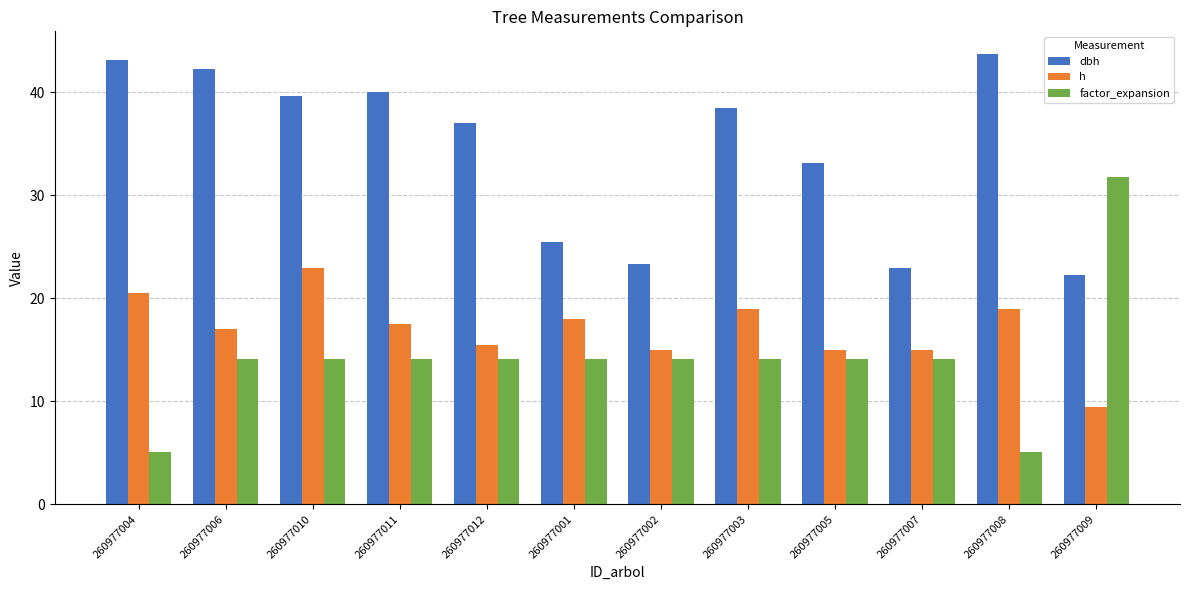

What is the difference between the dbh values at 260977003 and 260977007?

15.5